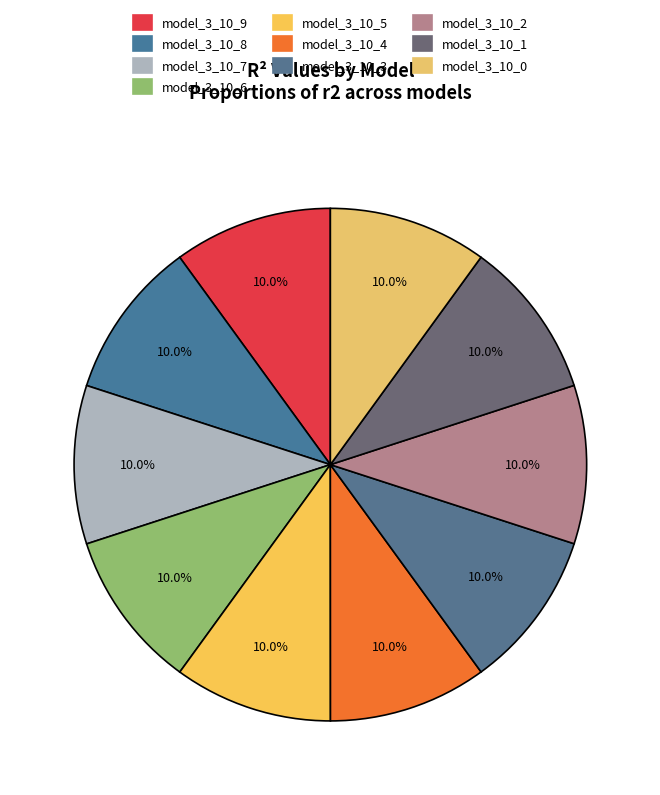

How much of the chart is everything except model_3_10_8?

90.0%